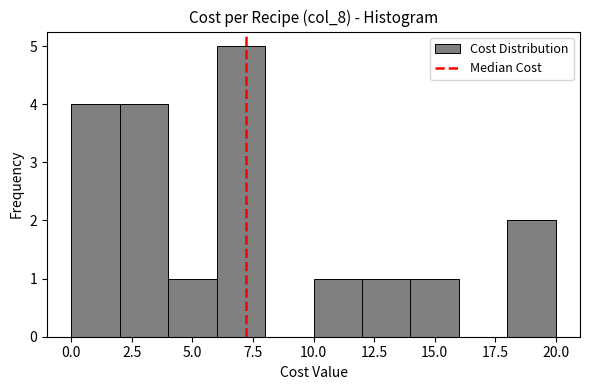

Over which range of the x-axis is the bar tallest?

6 to 8